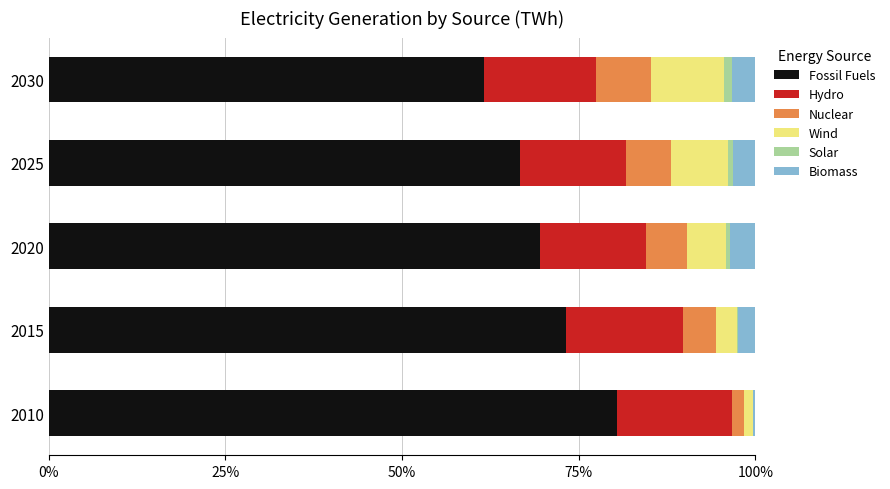

What is the maximum value for Fossil Fuels?

80.4